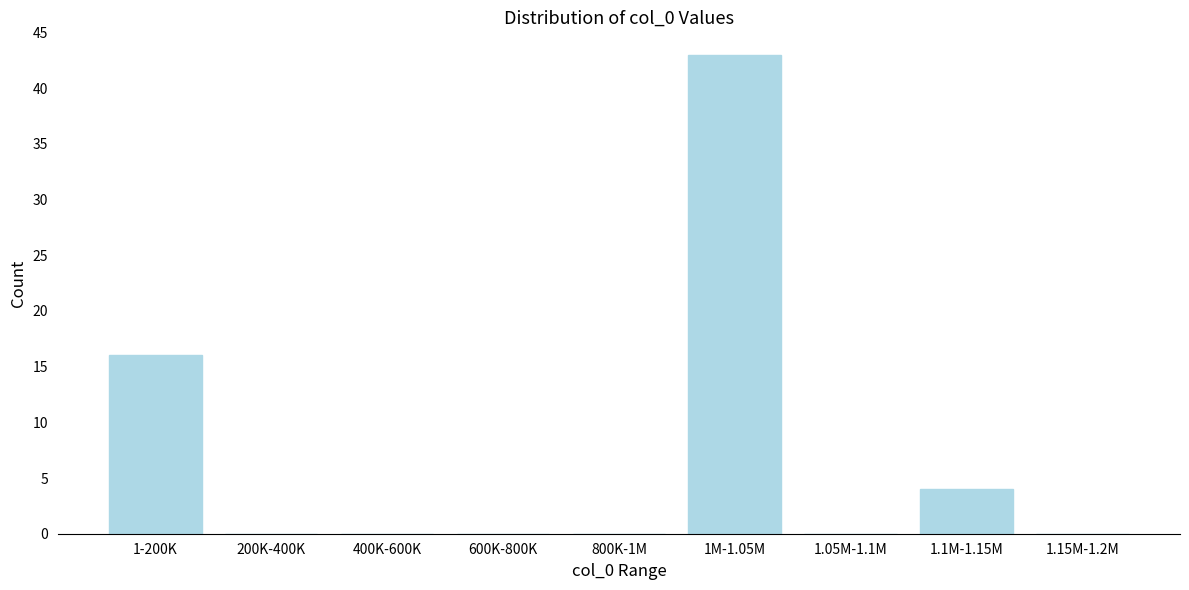

Reading left to right, what are all the values shown in this chart?

1-200K=16	200K-400K=0	400K-600K=0	600K-800K=0	800K-1M=0	1M-1.05M=43	1.05M-1.1M=0	1.1M-1.15M=4	1.15M-1.2M=0